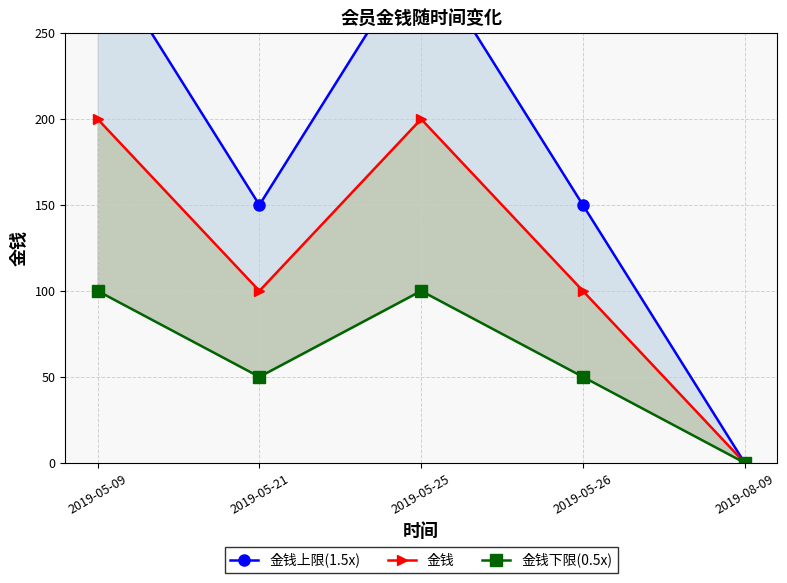

Reading right to left, list all the values displayed in this chart.

金钱上限(1.5x): 0	150	300	150	300
金钱: 0	100	200	100	200
金钱下限(0.5x): 0	50	100	50	100